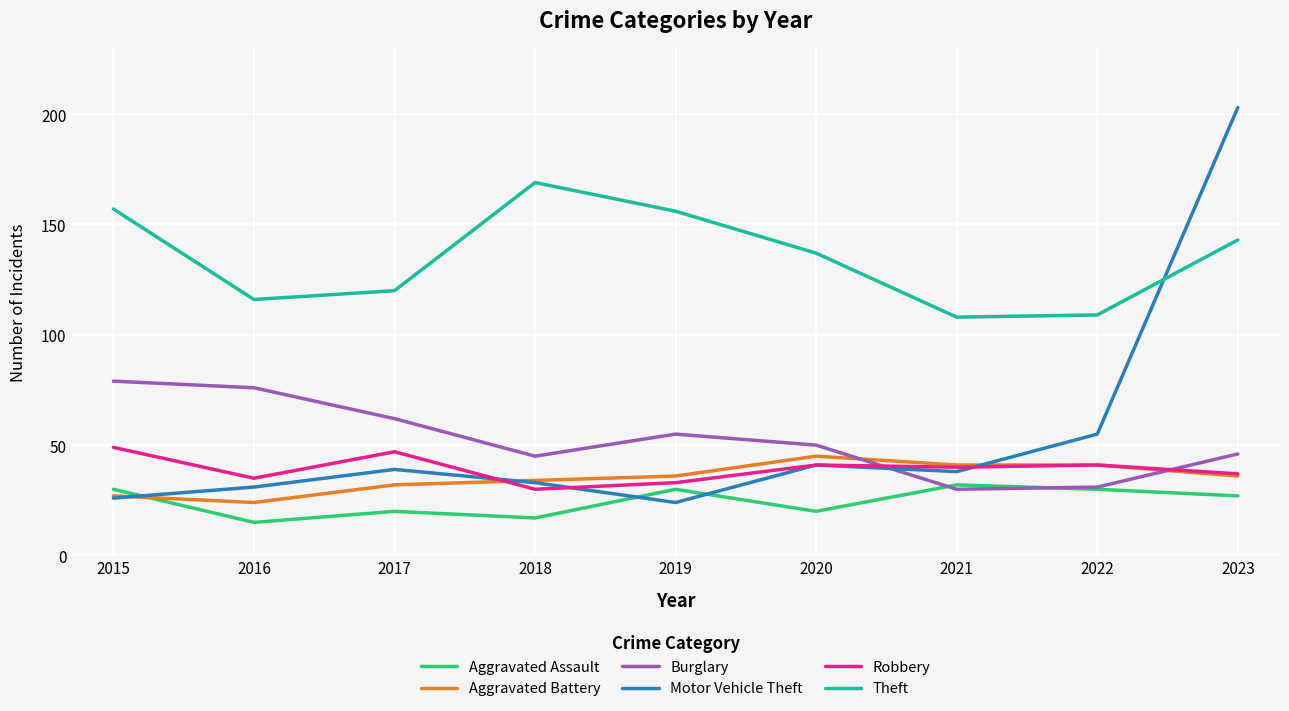

Reading left to right, what are all the values shown in this chart?

Aggravated Assault: 30	15	20	17	30	20	32	30	27
Aggravated Battery: 27	24	32	34	36	45	41	41	36
Burglary: 79	76	62	45	55	50	30	31	46
Motor Vehicle Theft: 26	31	39	33	24	41	38	55	203
Robbery: 49	35	47	30	33	41	40	41	37
Theft: 157	116	120	169	156	137	108	109	143